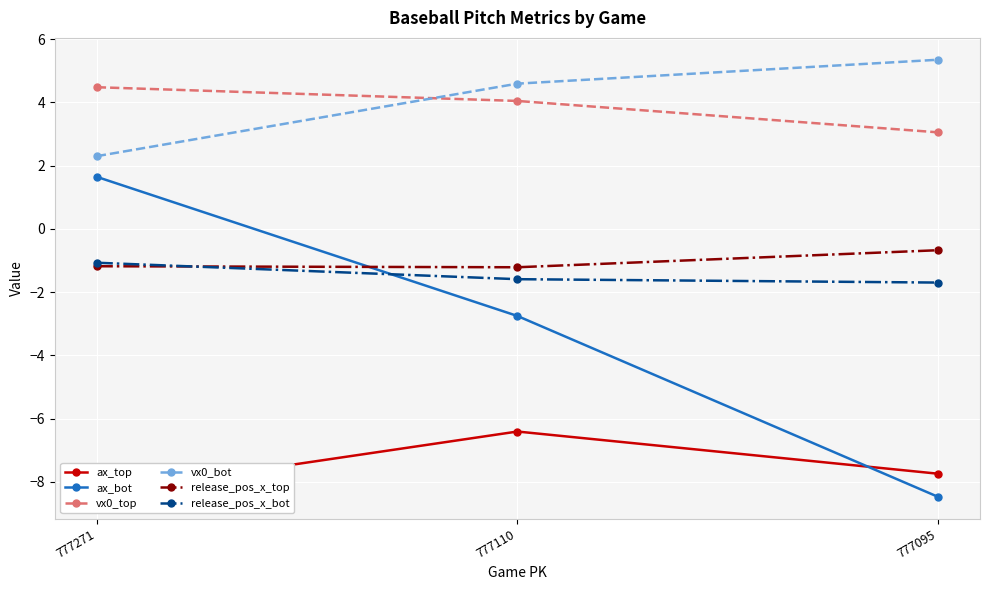

What is the value of the release_pos_x_bot point at the 2nd from the left?

-1.6